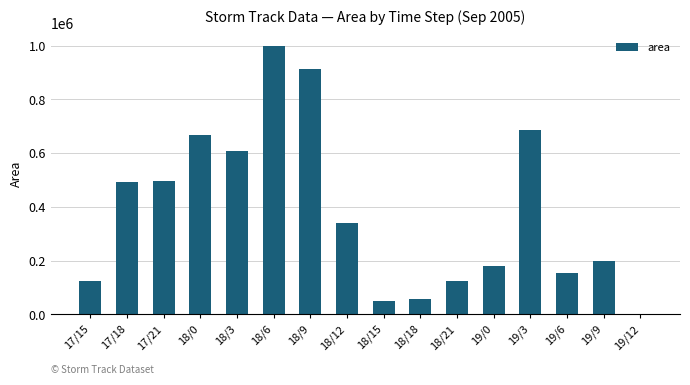

What is the sum of all values?

6087500